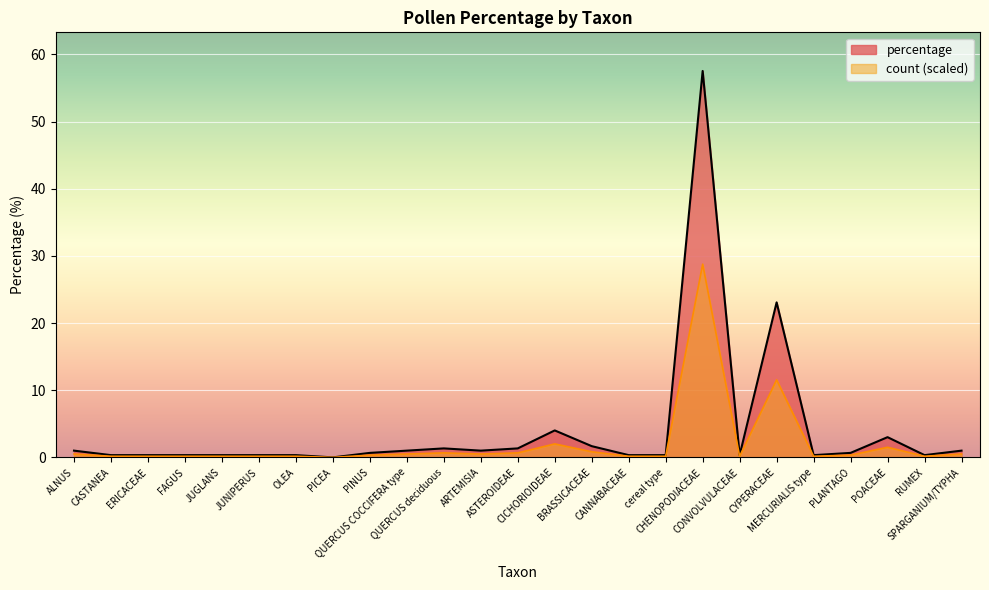

What position from the left is OLEA?

7